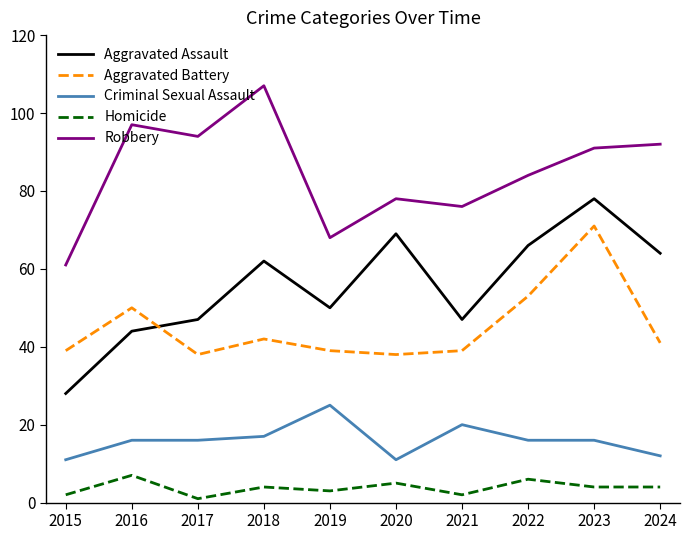

Where is the first local minimum for Aggravated Assault?

2019